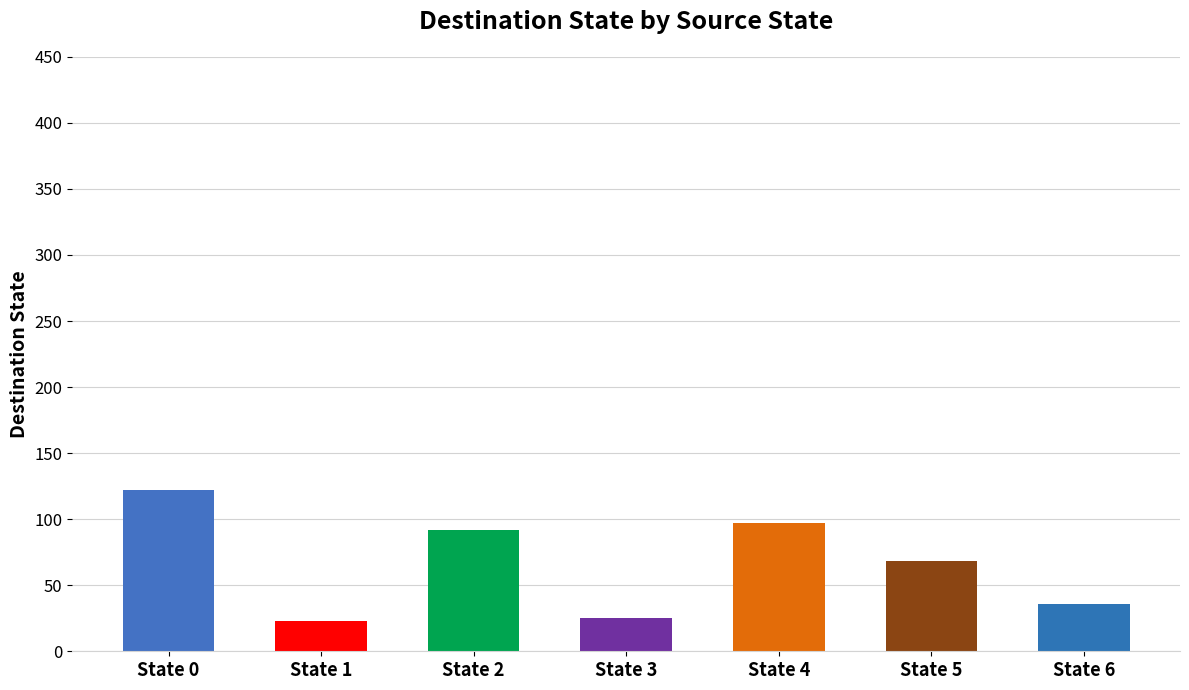

The value at State 2 is 127. True or false?

False